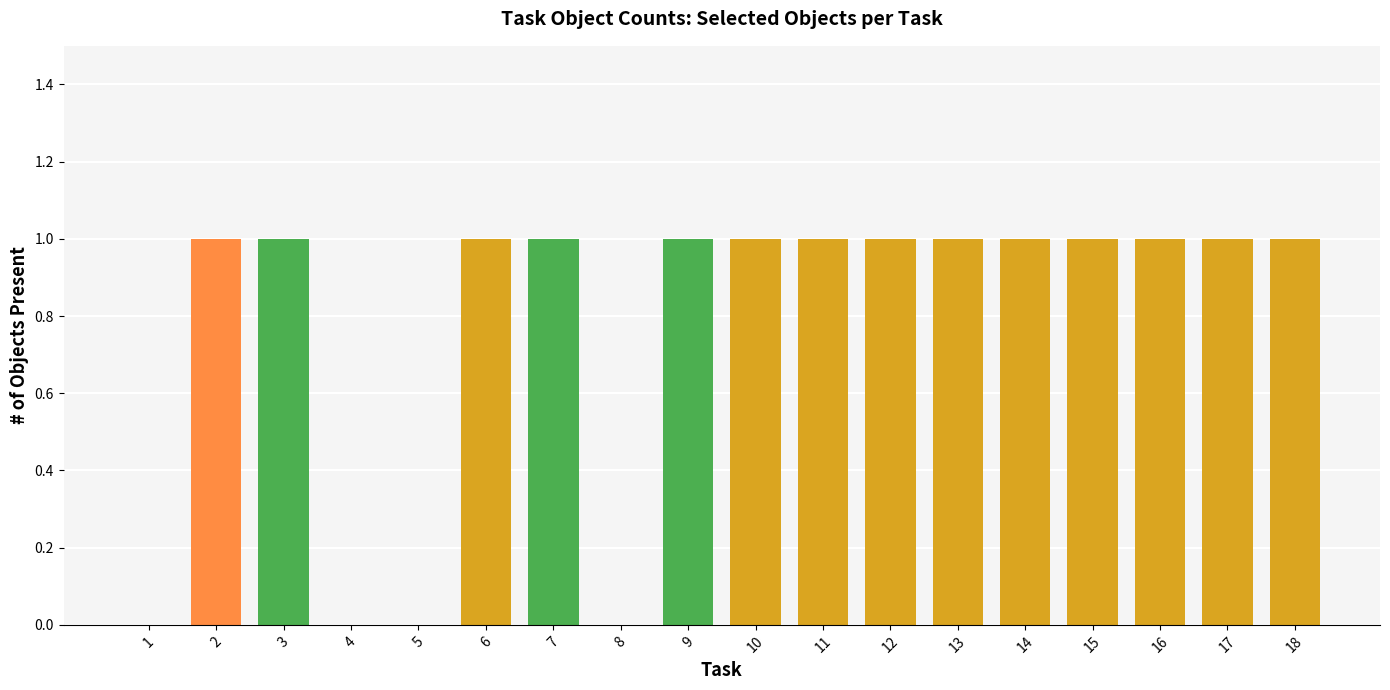

What is the change in value from 4 to 6?

+1